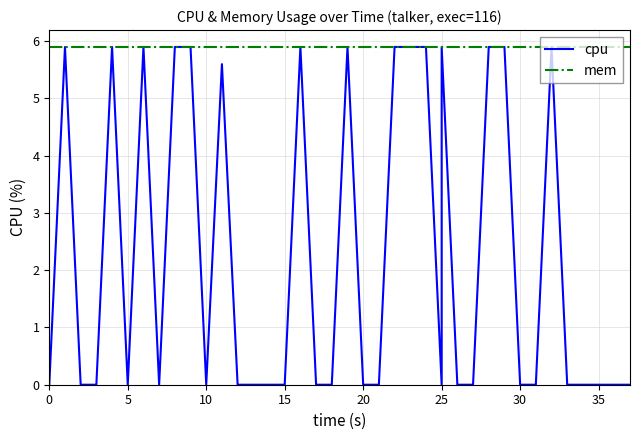

How many values in cpu are above zero?

15